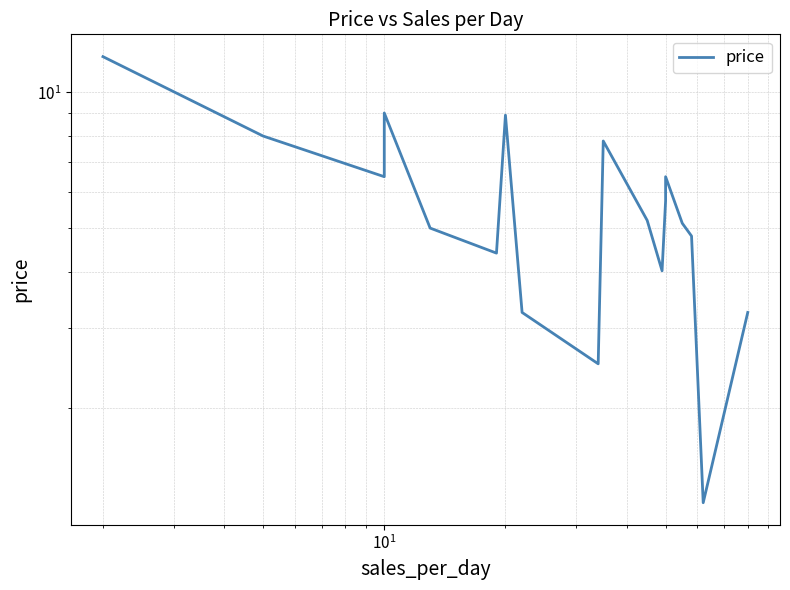

The chart shows a value of 6.7 at 5. True or false?

False